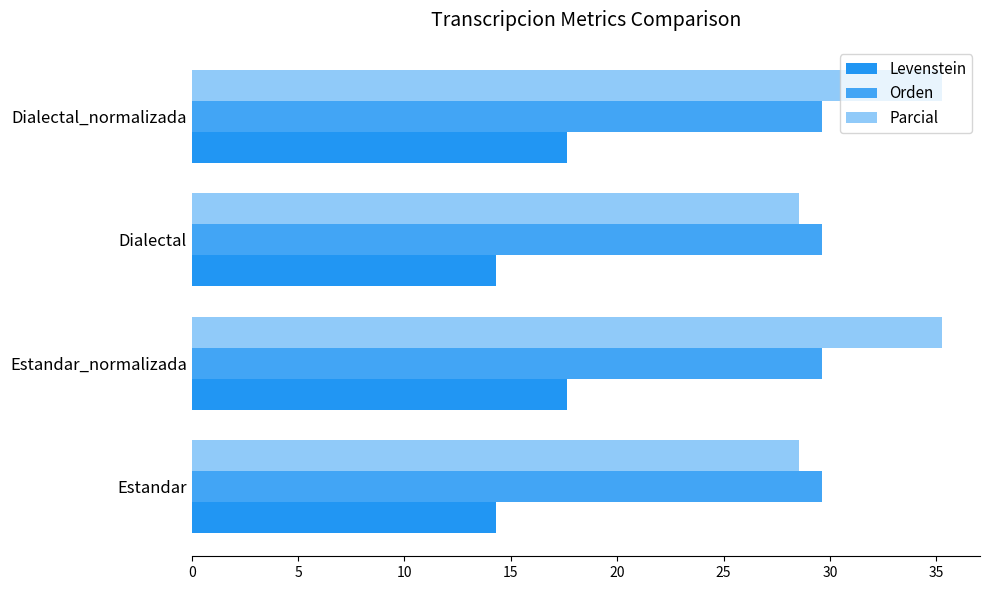

What is the maximum value shown in the chart?

35.3